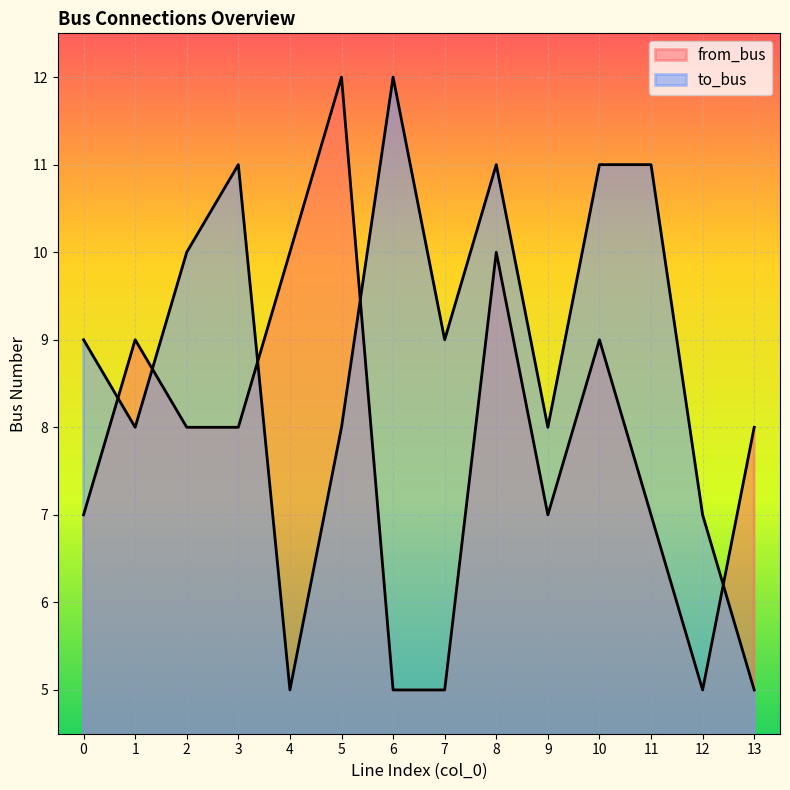

How many interior local valleys does the to_bus series have?

4